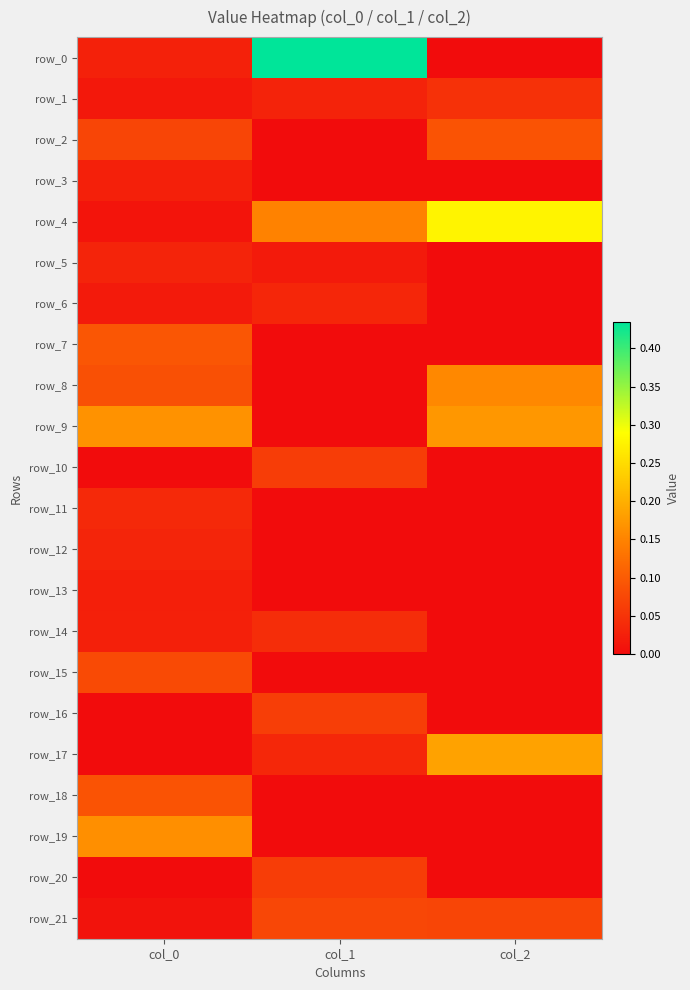

Is it true that row_1 equals 0.0 at col_1?

False